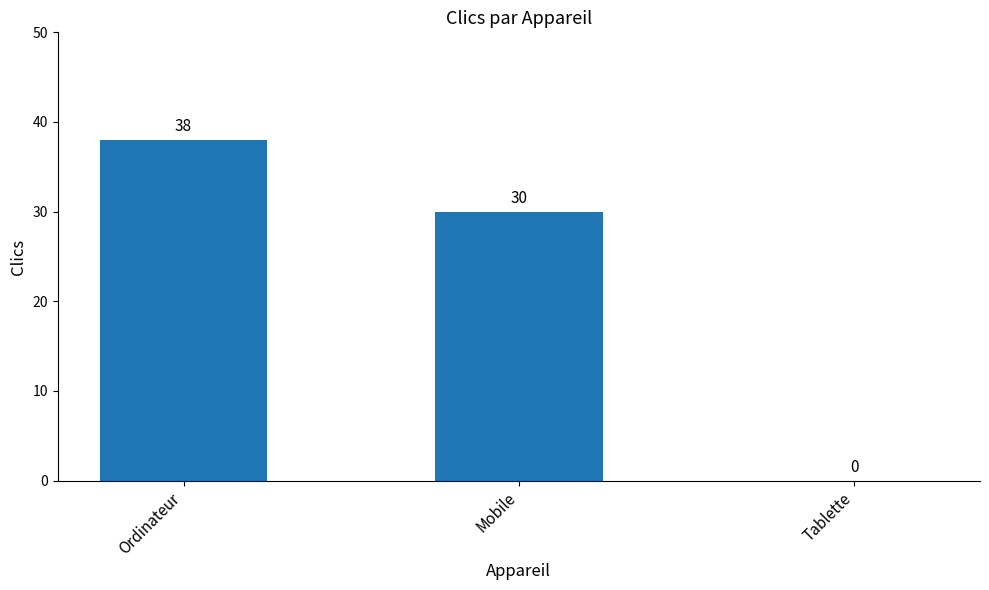

What is the sum of the values at Ordinateur and Mobile?

68